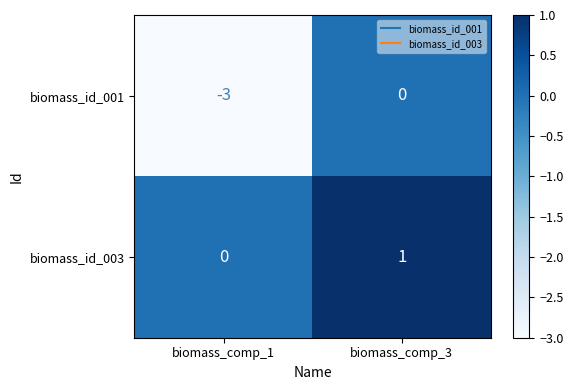

At which category is the sum across all series the highest?

biomass_comp_3